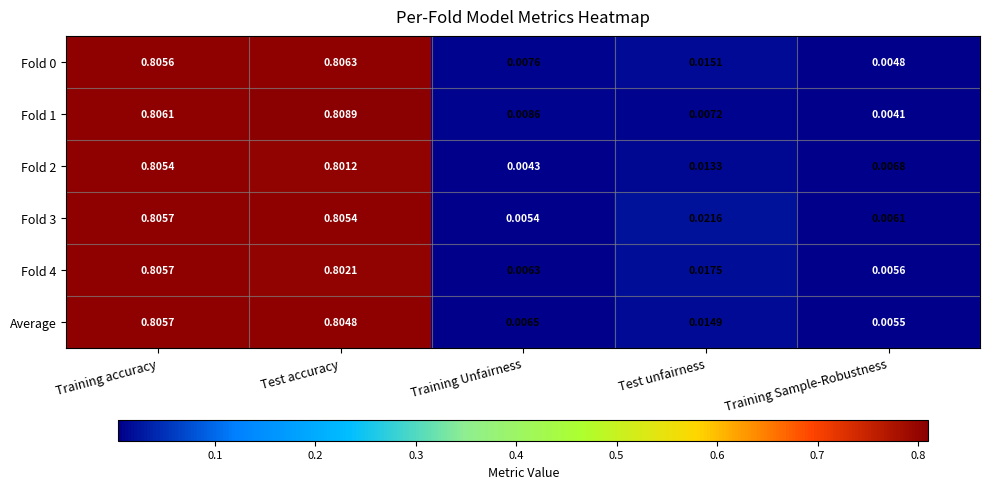

Where is Fold 0 nearest to the value 0?

Training Sample-Robustness